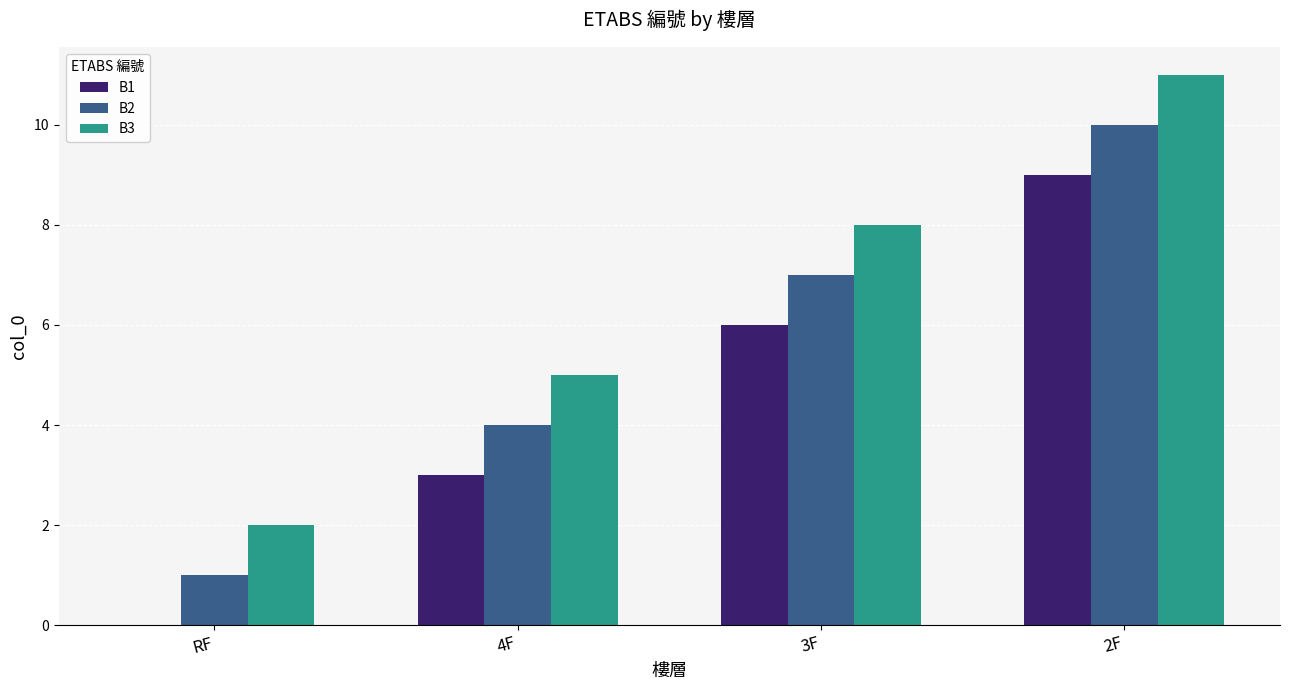

Which category has the highest value in the B1 series?

2F